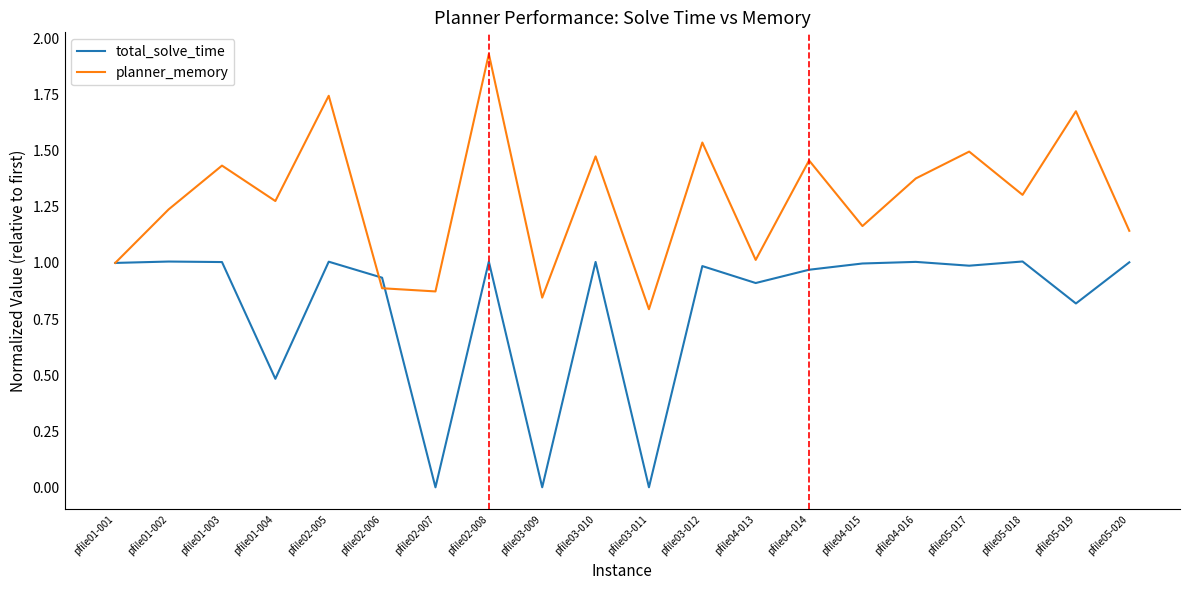

List the series in order of their peak value, highest first.

planner_memory, total_solve_time